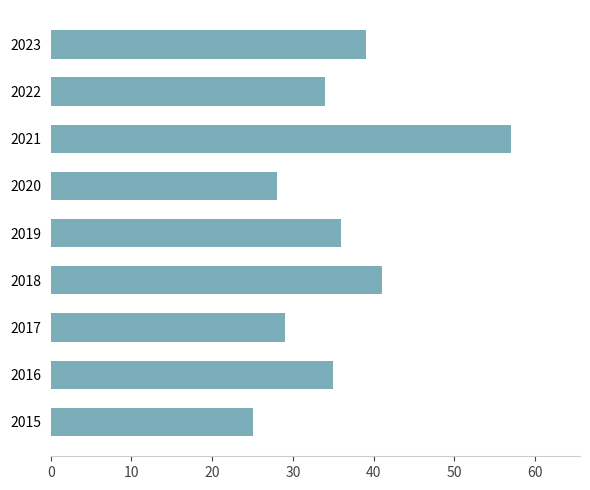

Reading top to bottom, list all the values displayed in this chart.

2023=39	2022=34	2021=57	2020=28	2019=36	2018=41	2017=29	2016=35	2015=25